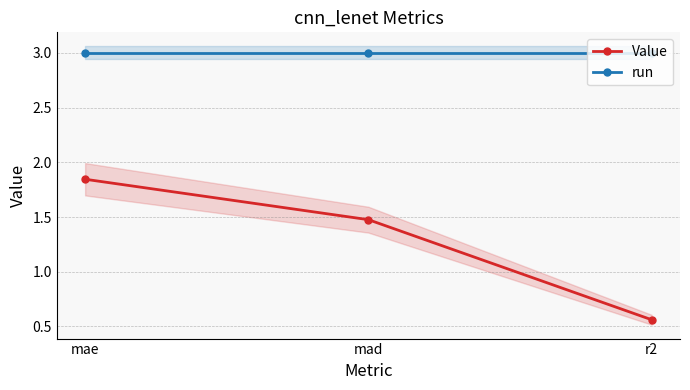

What position from the left is mad?

2